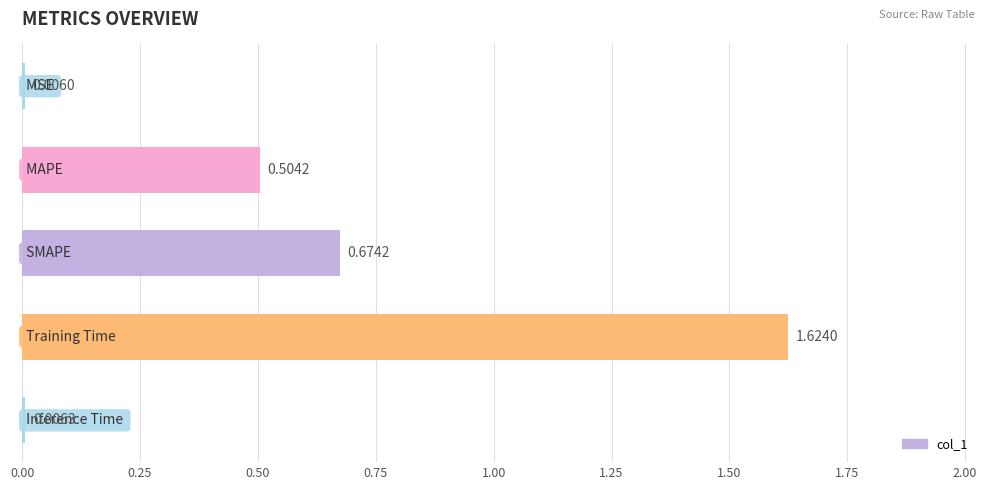

What is the sum of all values?

2.8